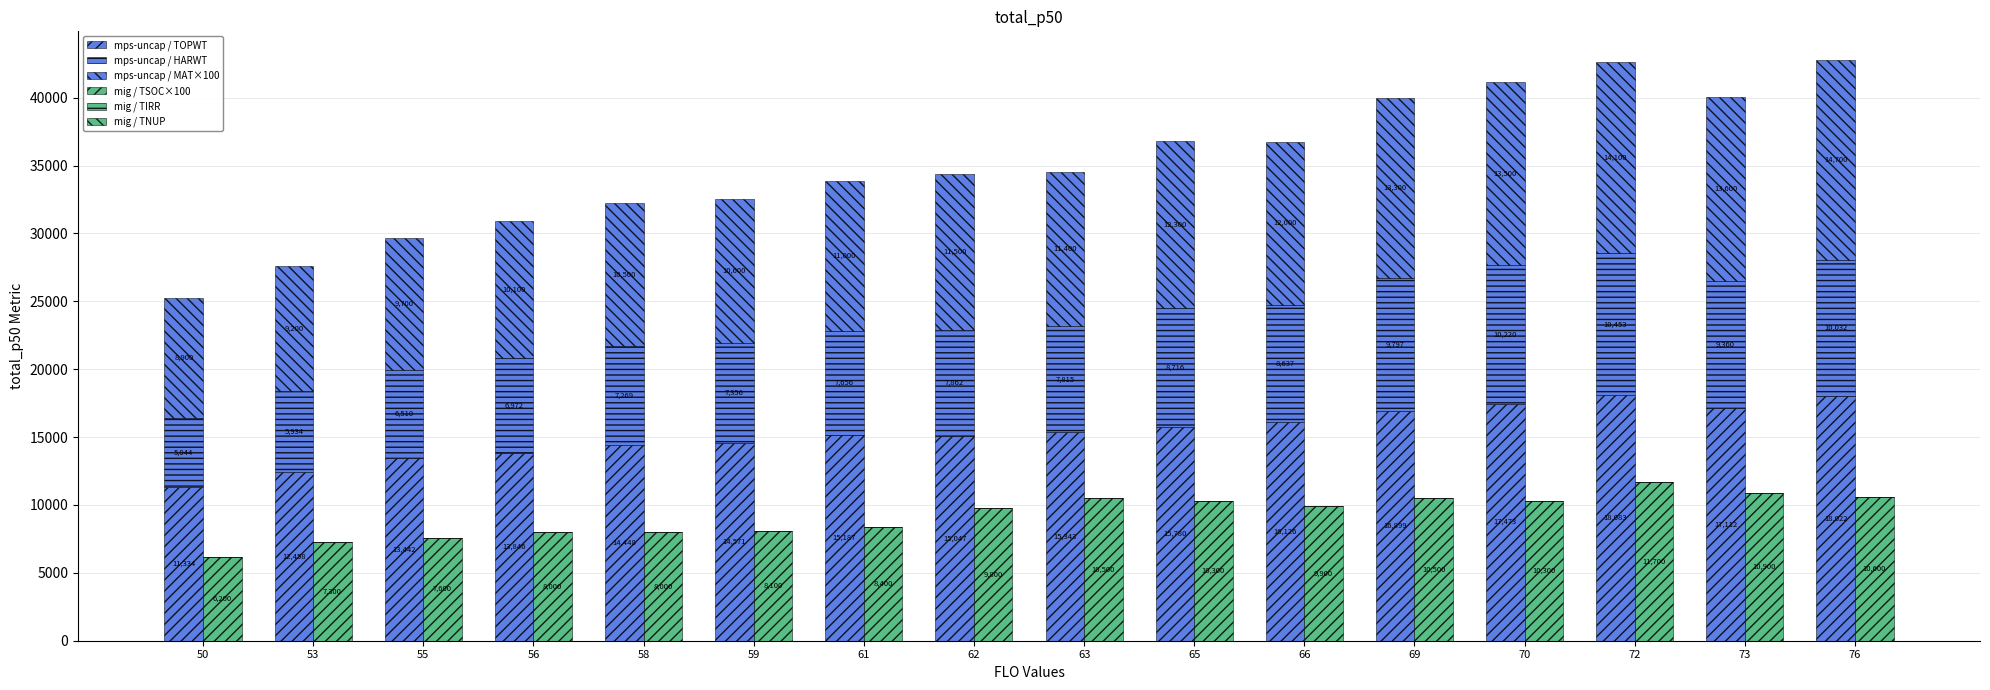

Where does the mig / TSOC×100 series first go above 9900?

63